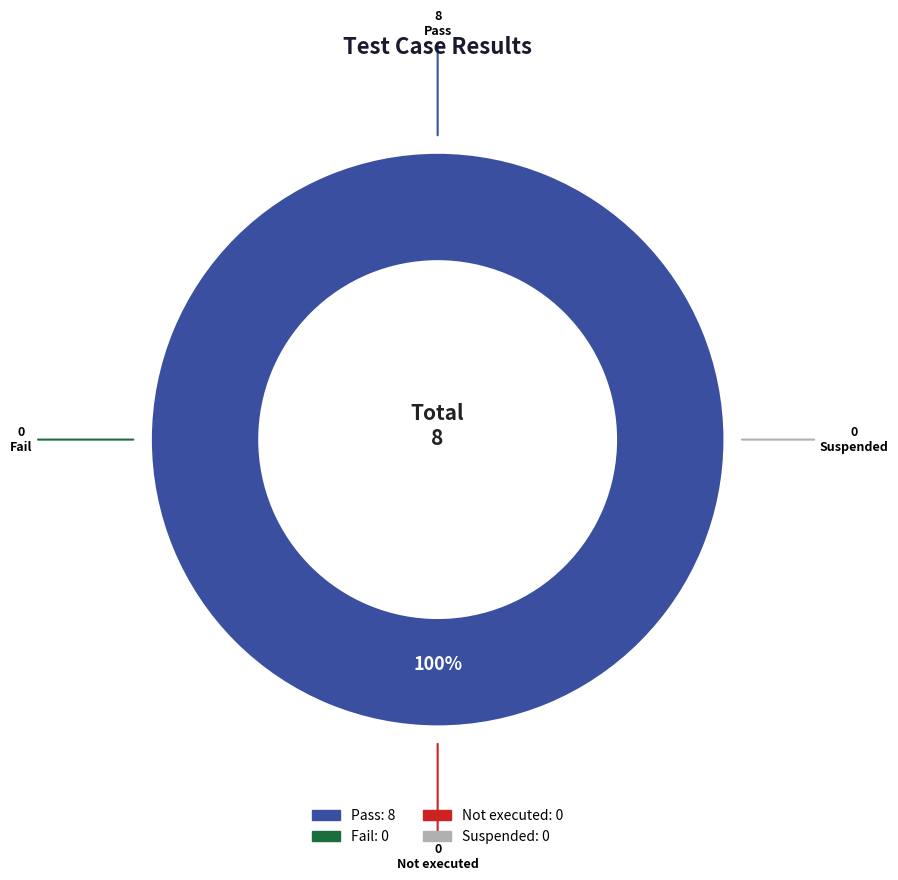

Is there a majority slice in this chart?

Yes